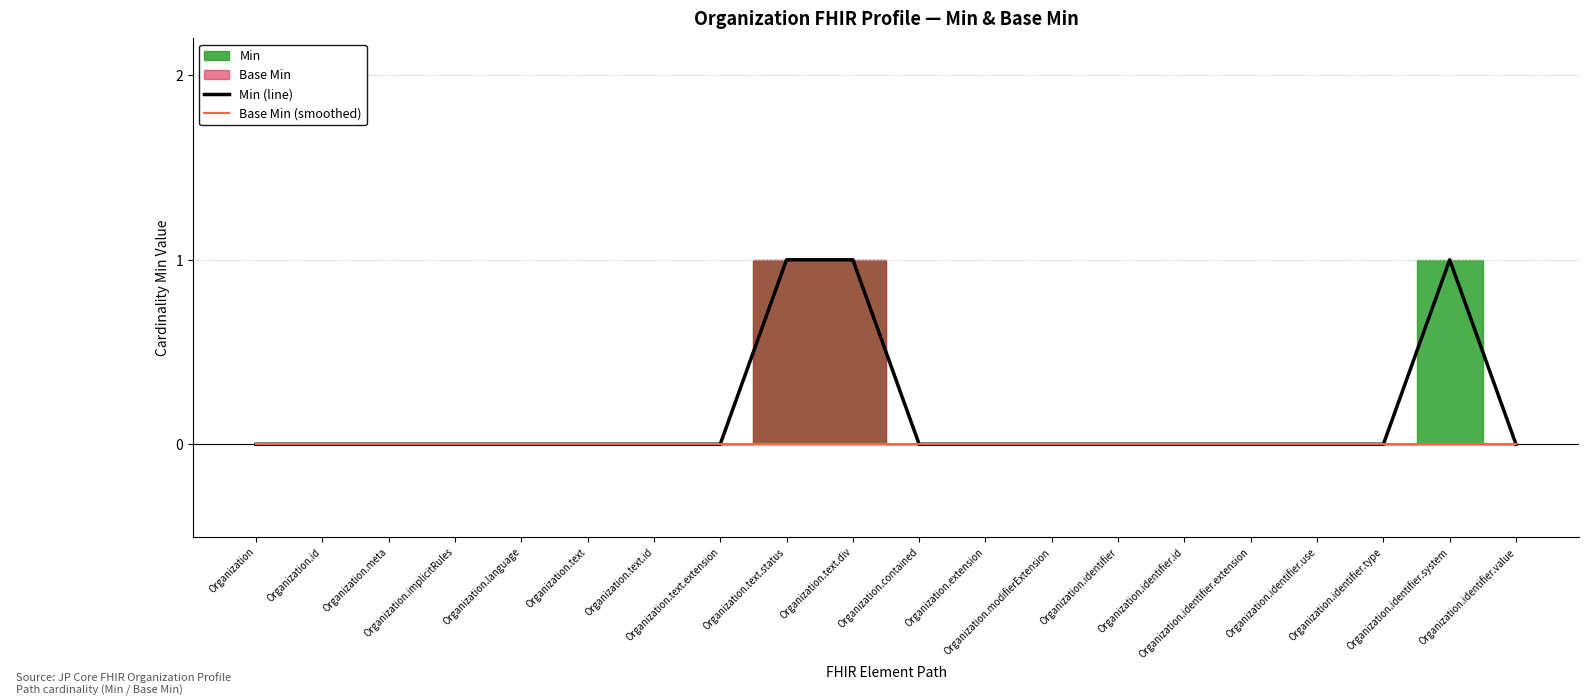

What is the difference between the second highest and minimum values in the Min (line) series?

1